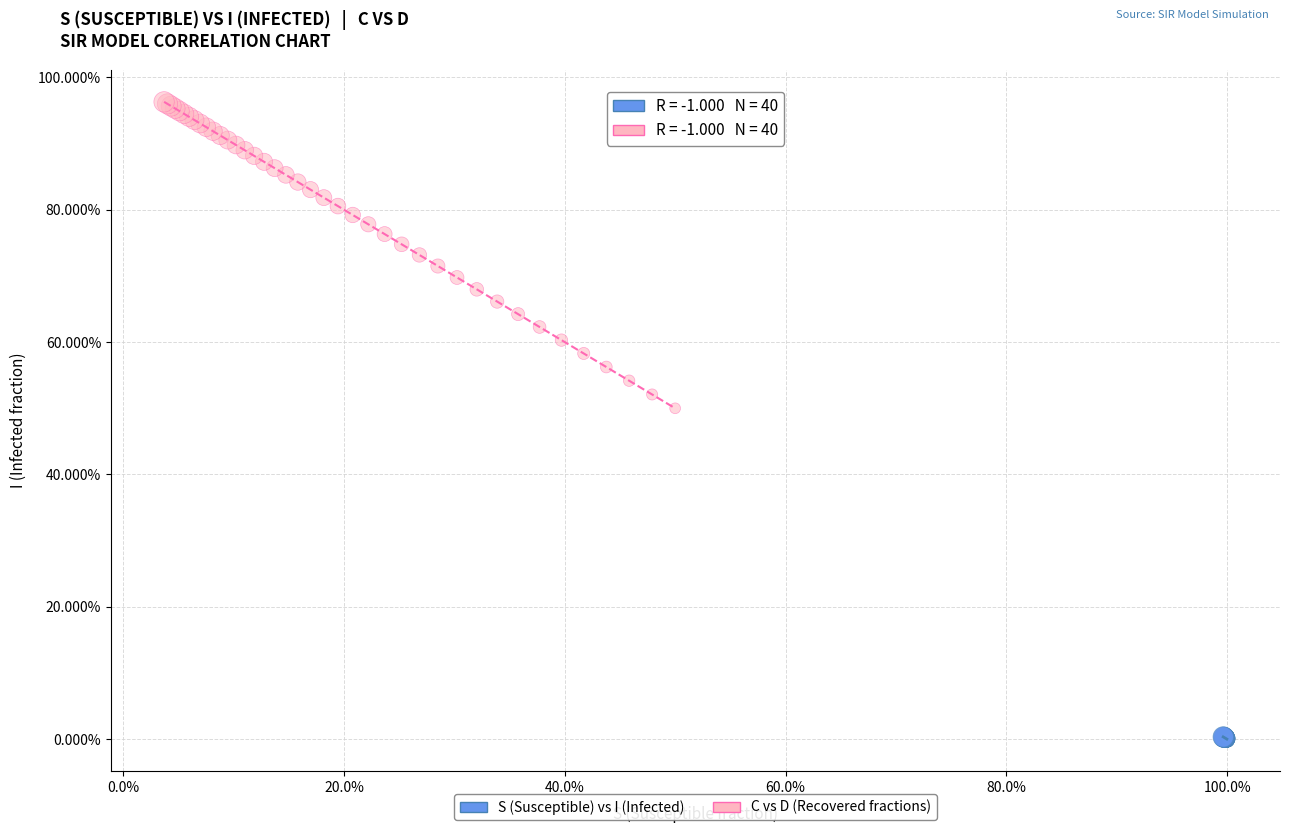

What are all the series names shown in the legend?

S (Susceptible) vs I (Infected), C vs D (Recovered fractions)